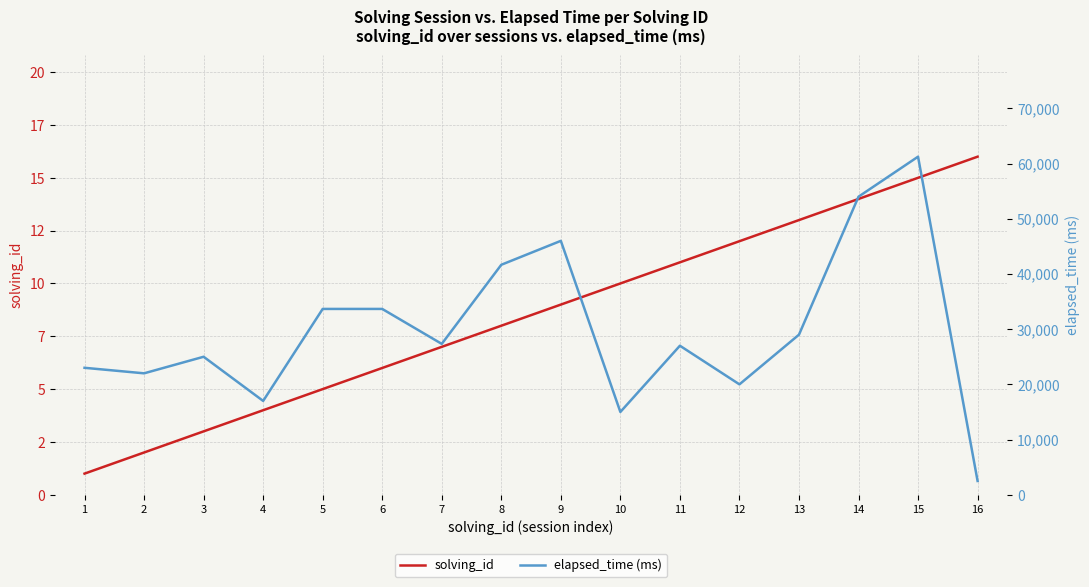

What is the smallest value displayed?

1